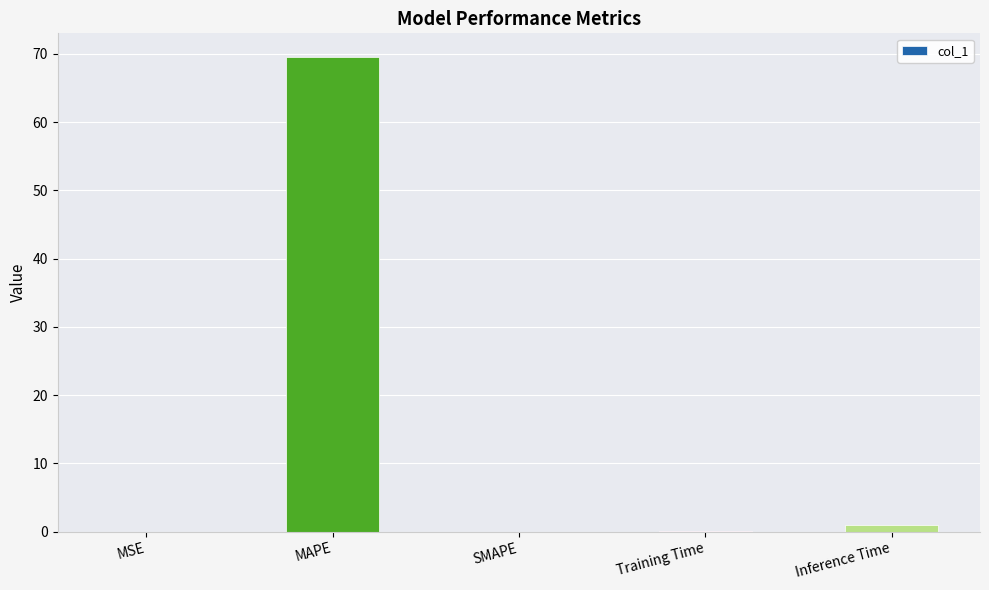

What is the sum of all values?

70.5